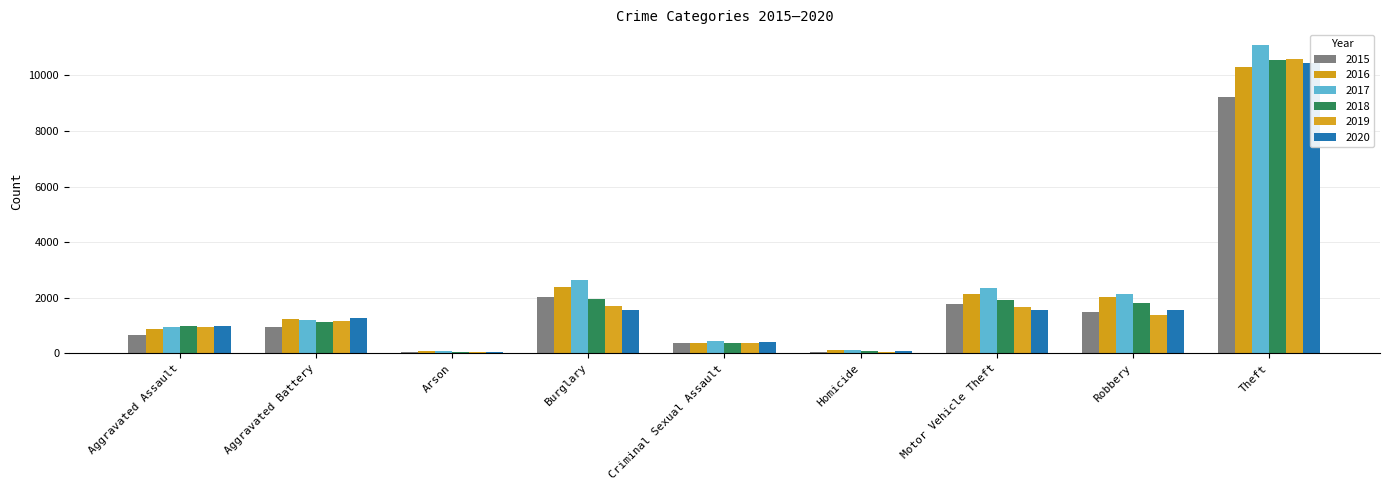

Which has a higher value, Arson or Aggravated Assault?

Aggravated Assault